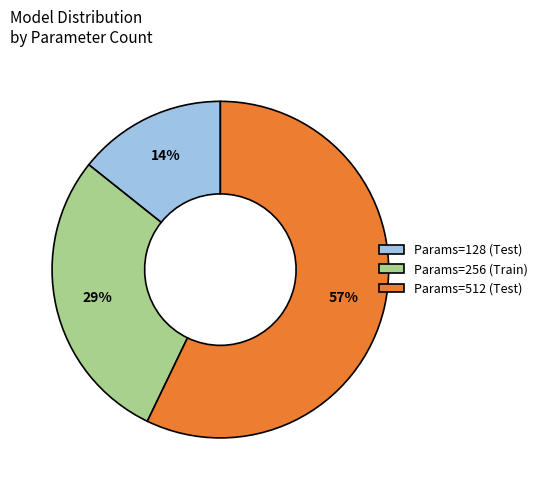

Count the number of slices in the pie.

3